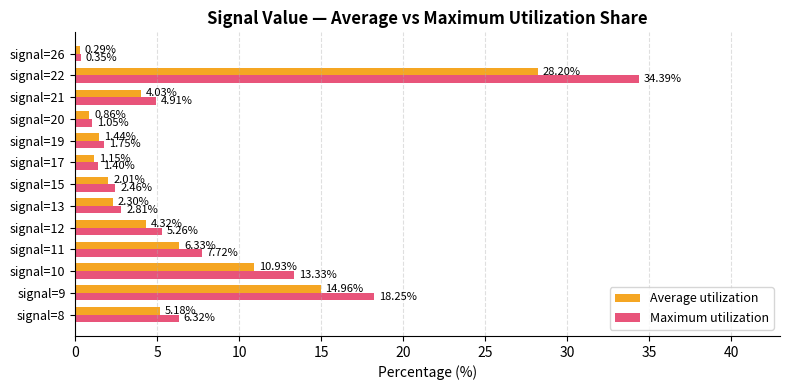

Which series changed the most between signal=11 and signal=26?

Maximum utilization